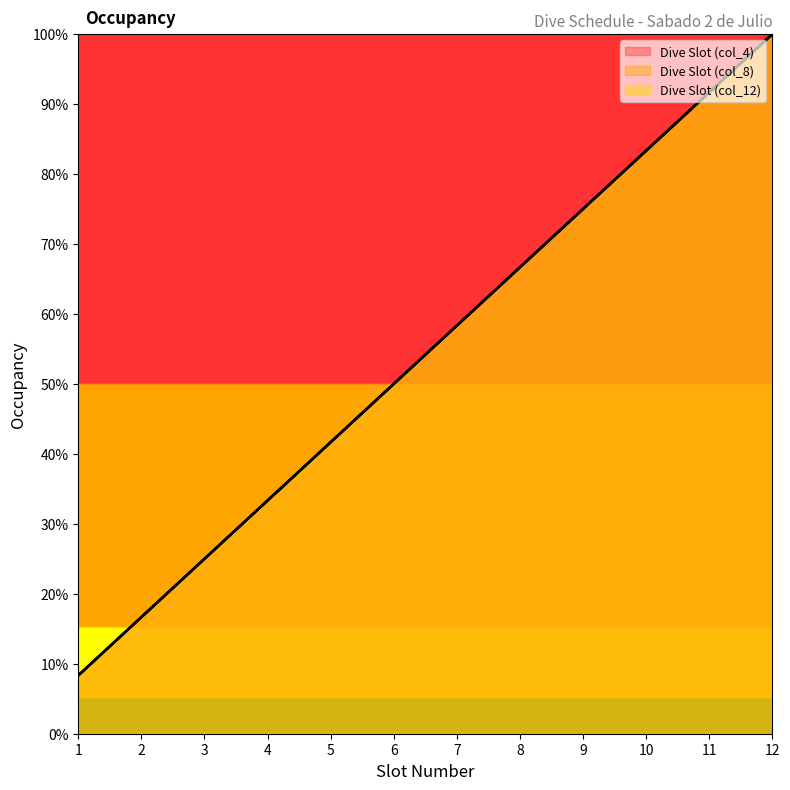

True or false: Dive Slot (col_8) and Dive Slot (col_4) cross at least once.

False